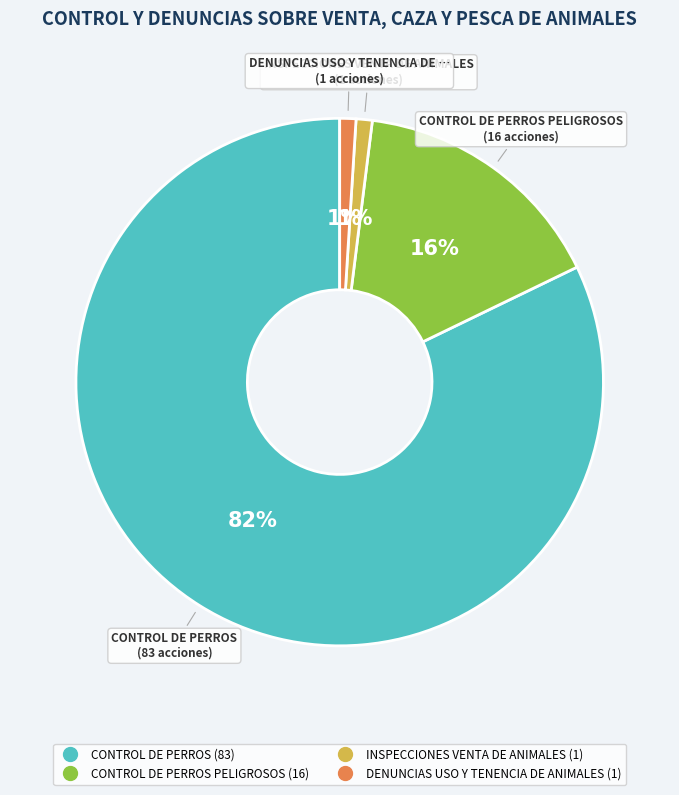

To the nearest percent, what is the average slice percentage?

25%